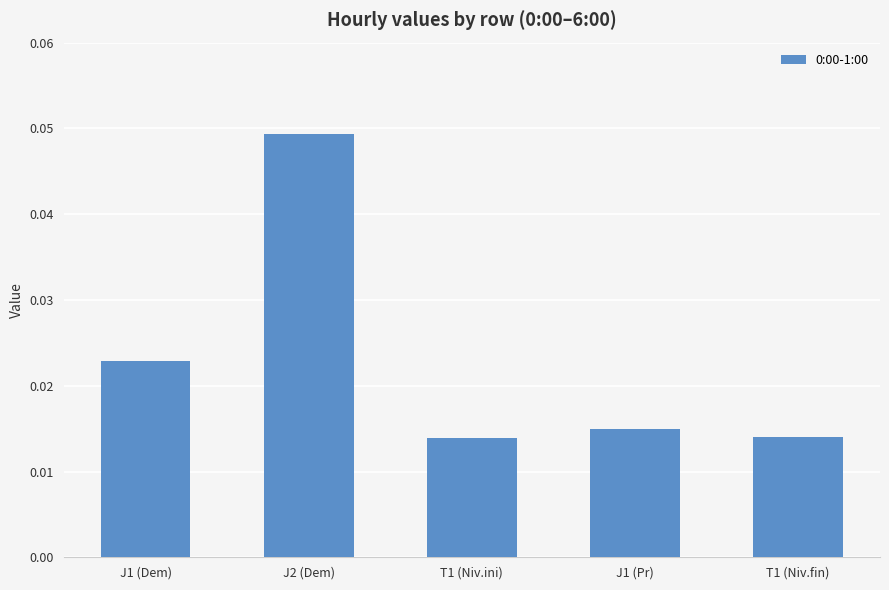

What is the label of the 1st bar from the right?

T1 (Niv.fin)